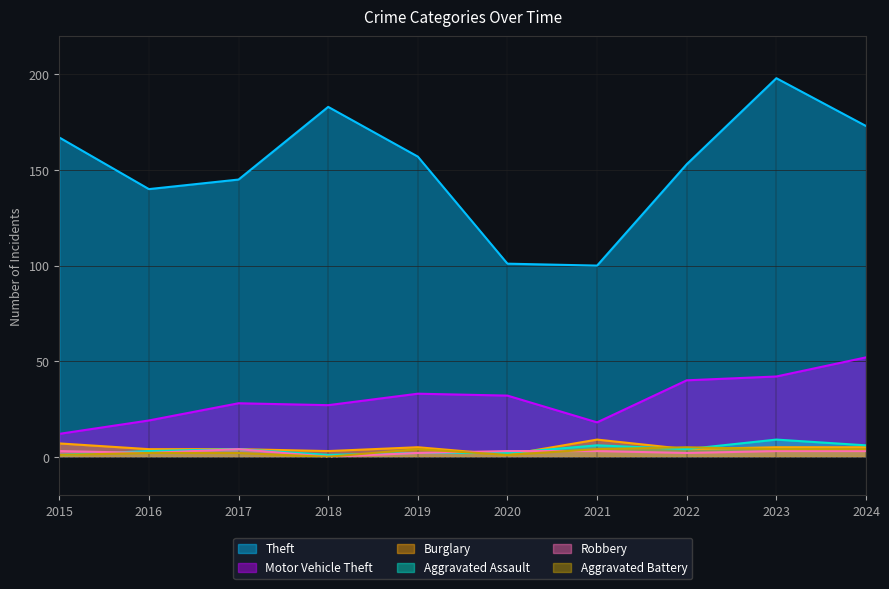

At how many categories does at least one series exceed 24?

10